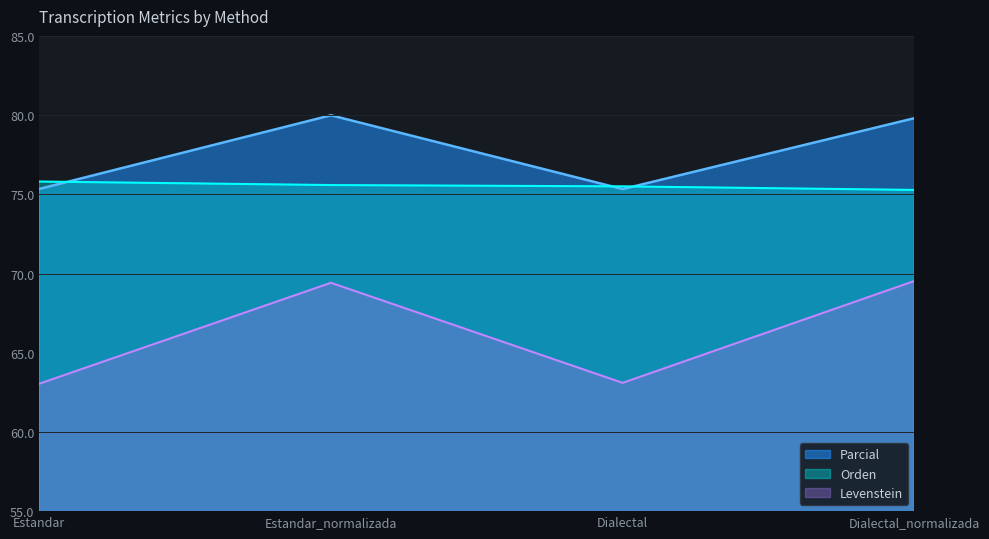

Where do Orden and Parcial first cross each other?

Estandar and Estandar_normalizada